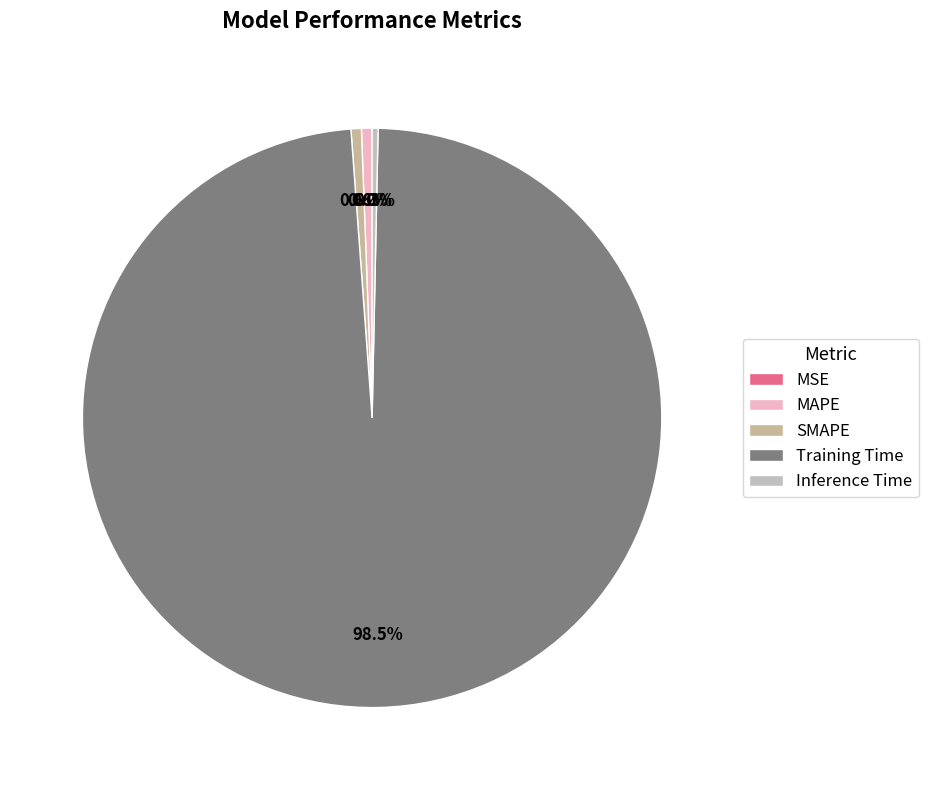

To the nearest percent, what portion does Training Time represent?

99%